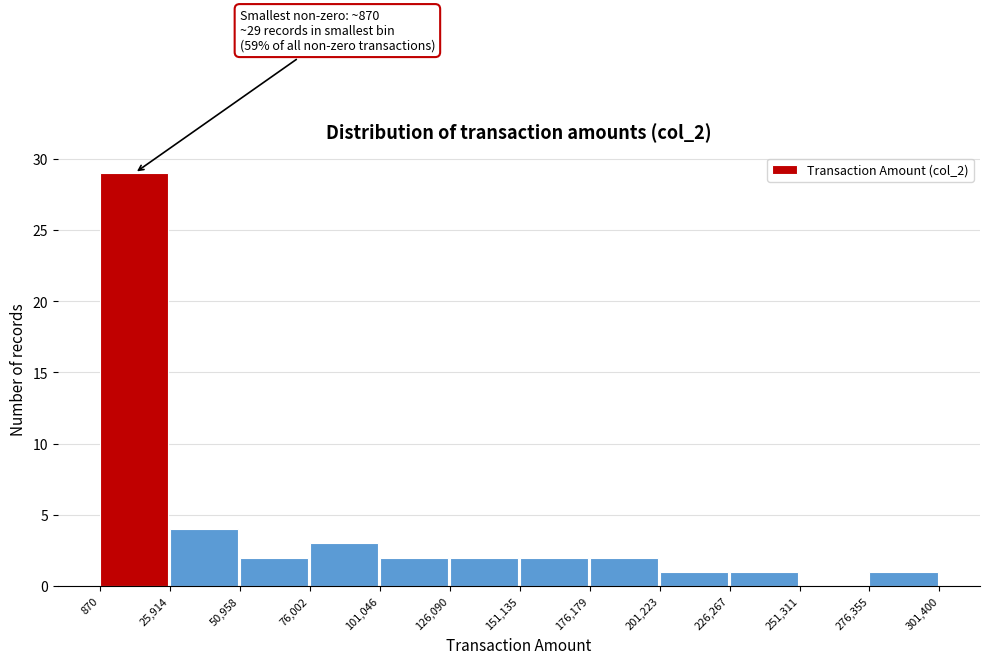

Which range on the x-axis has the tallest bar?

870 to 25,914